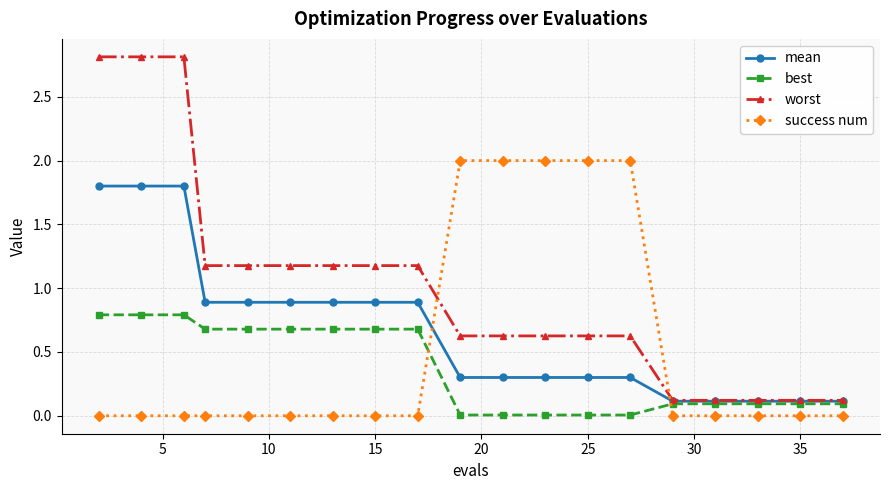

True or false: success num and mean intersect in this chart.

True